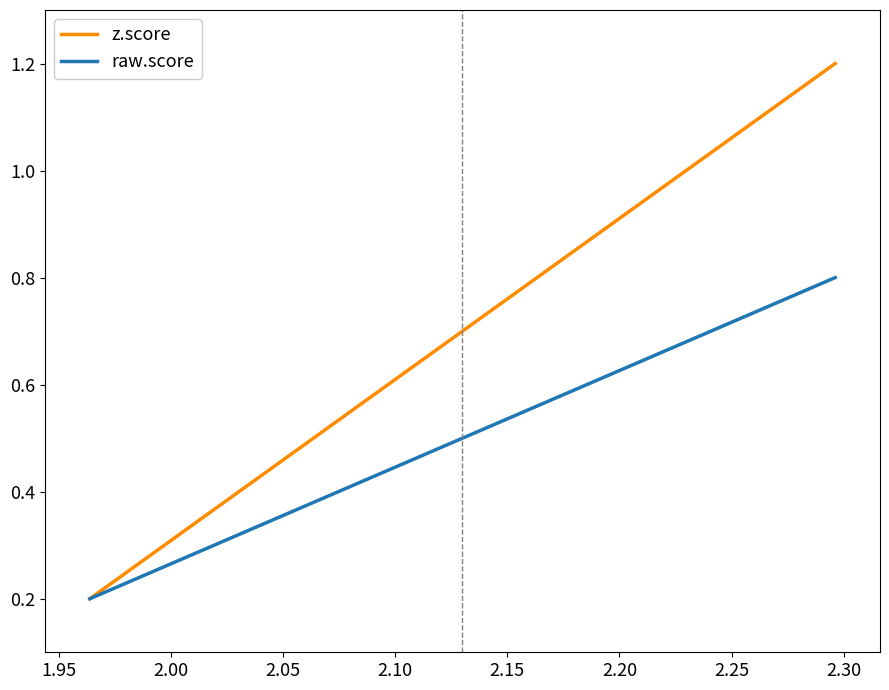

Does the chart have visible grid lines?

No